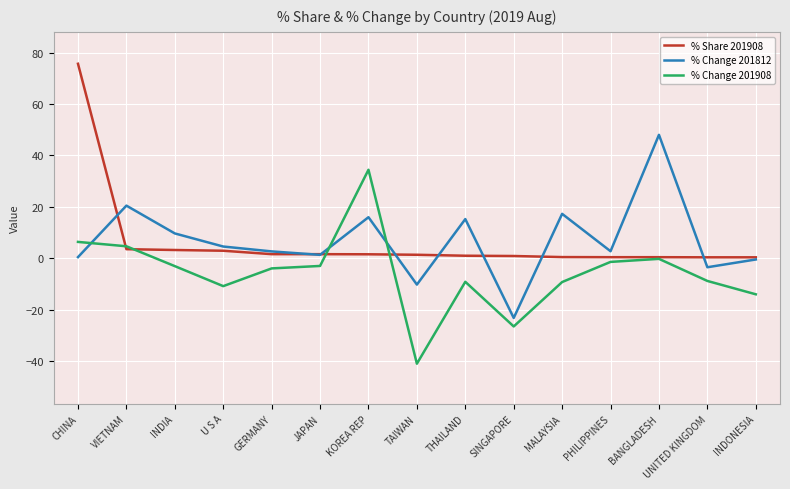

How many lines are shown in the chart?

3